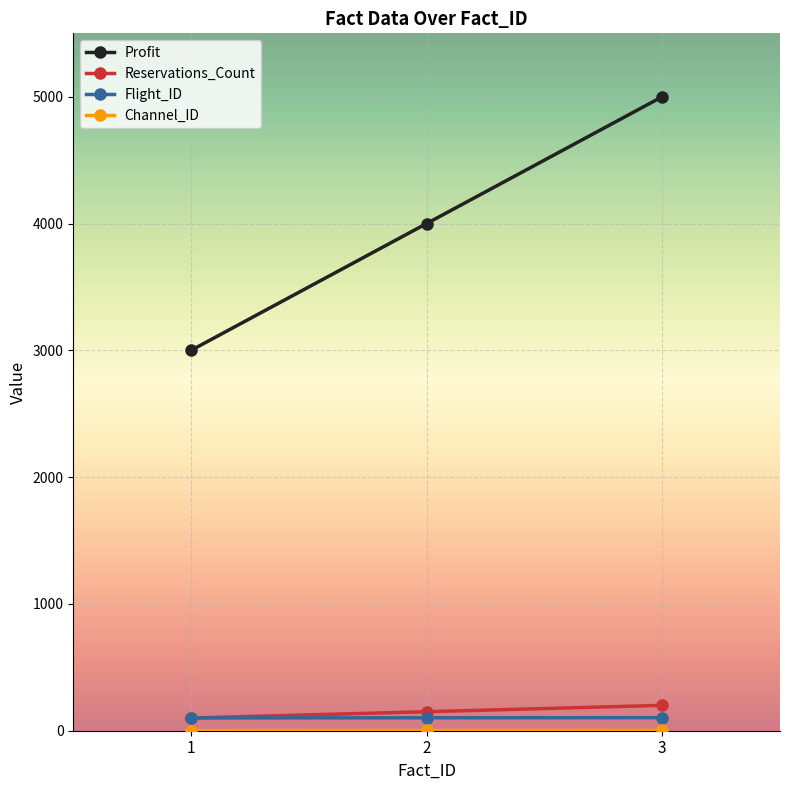

How many values in the Reservations_Count series are below 150?

1